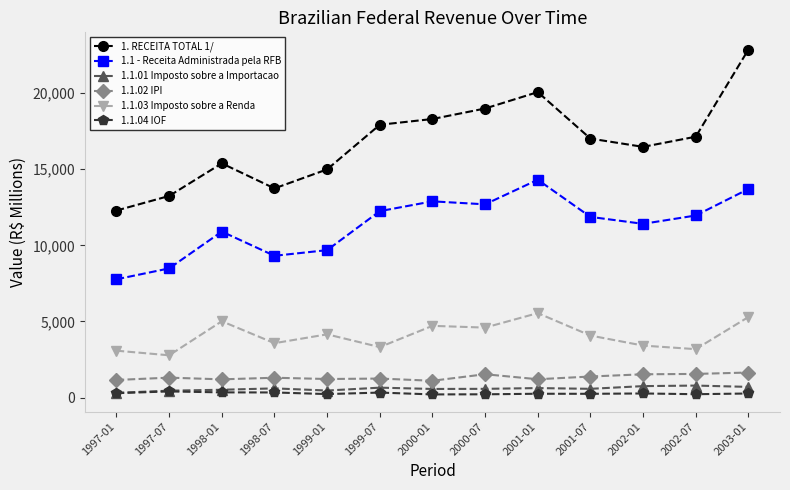

Where does the 1.1.03 Imposto sobre a Renda series first go above 4073?

1998-01